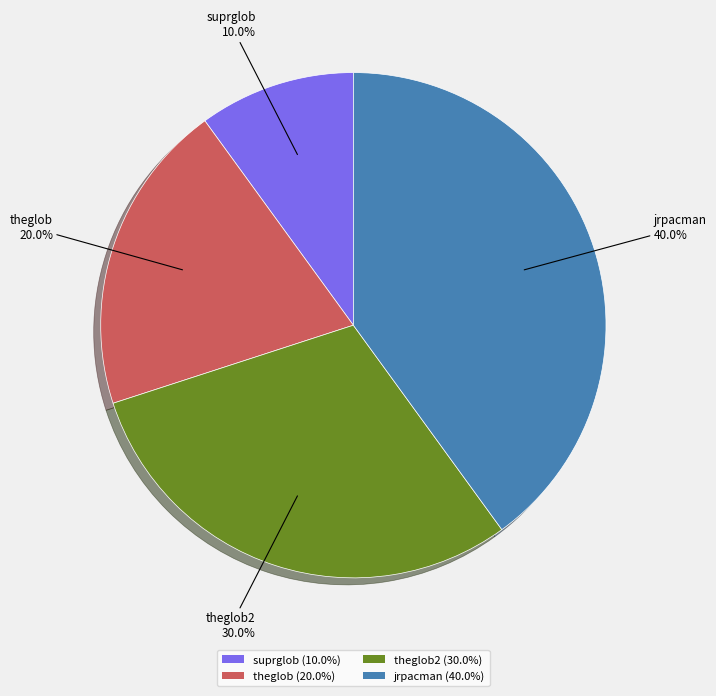

Rank the categories by value from lowest to highest.

suprglob (10.0%), theglob (20.0%), theglob2 (30.0%), jrpacman (40.0%)